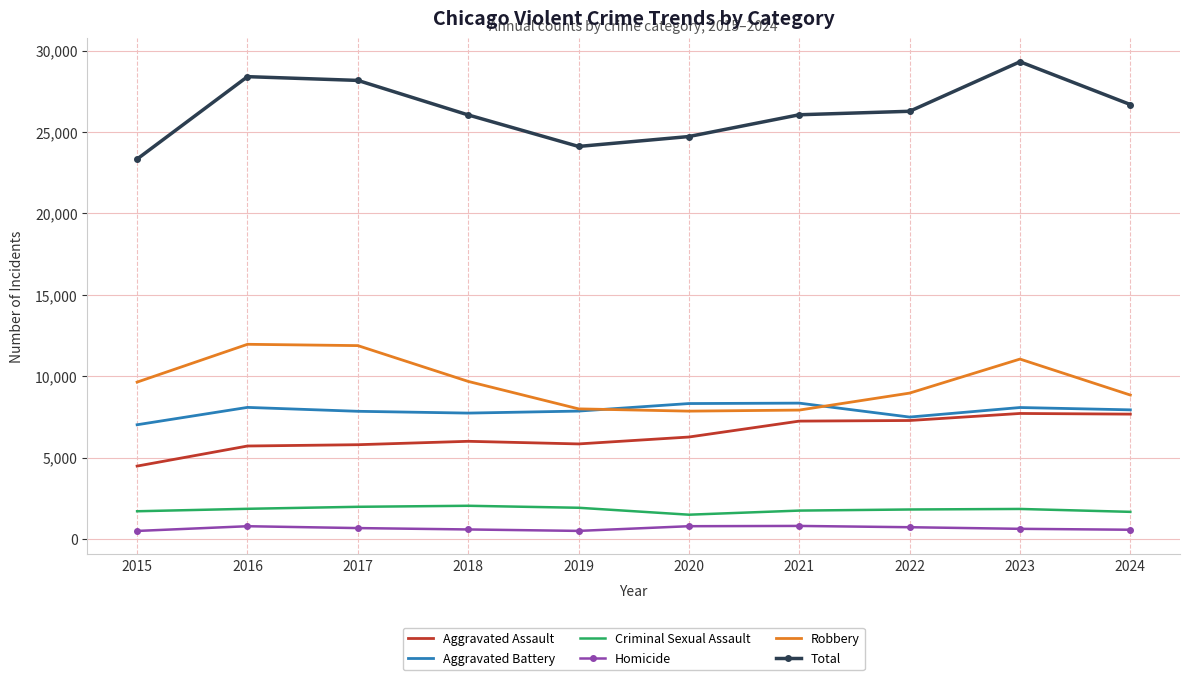

What is the highest value of the Criminal Sexual Assault series?

2042